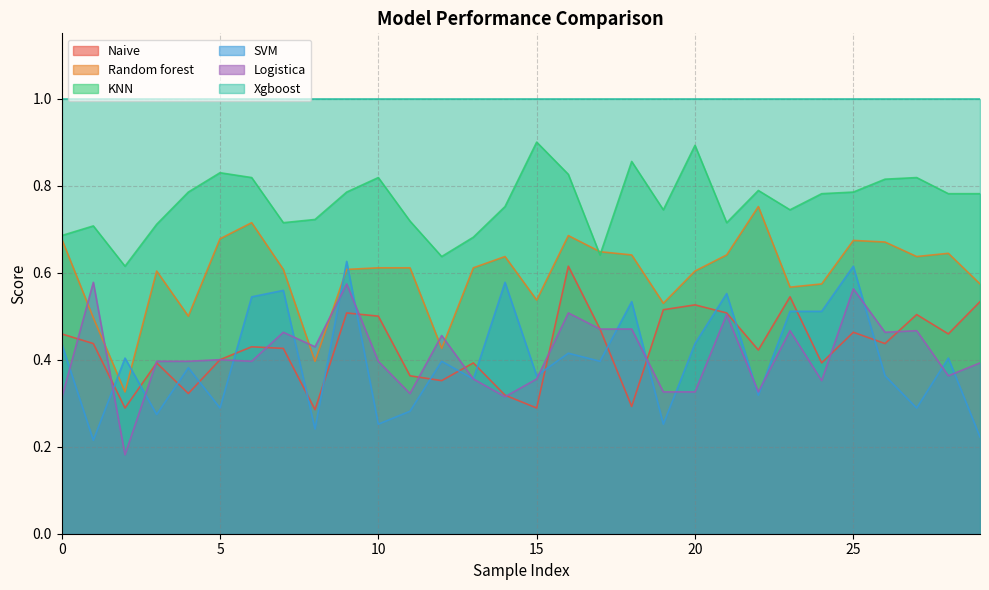

At which category is the sum across all series the highest?

9